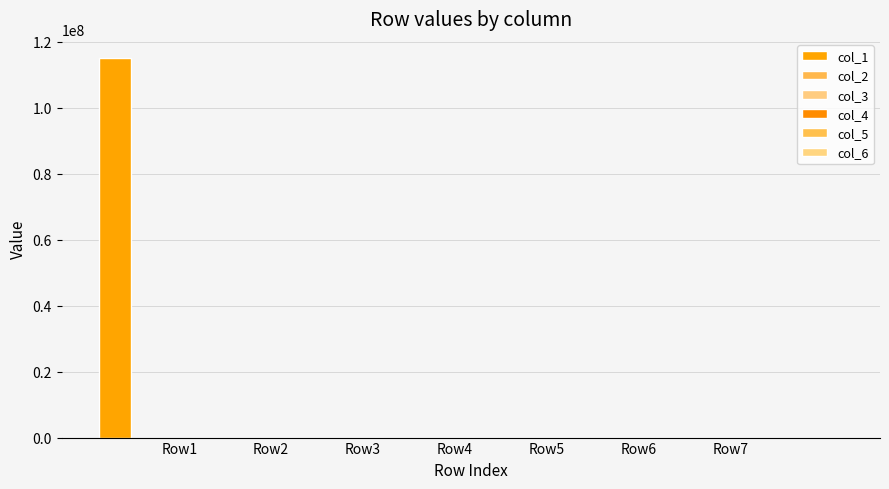

Rank the categories by col_2 value from highest to lowest.

Row2, Row1, Row3, Row4, Row5, Row6, Row7